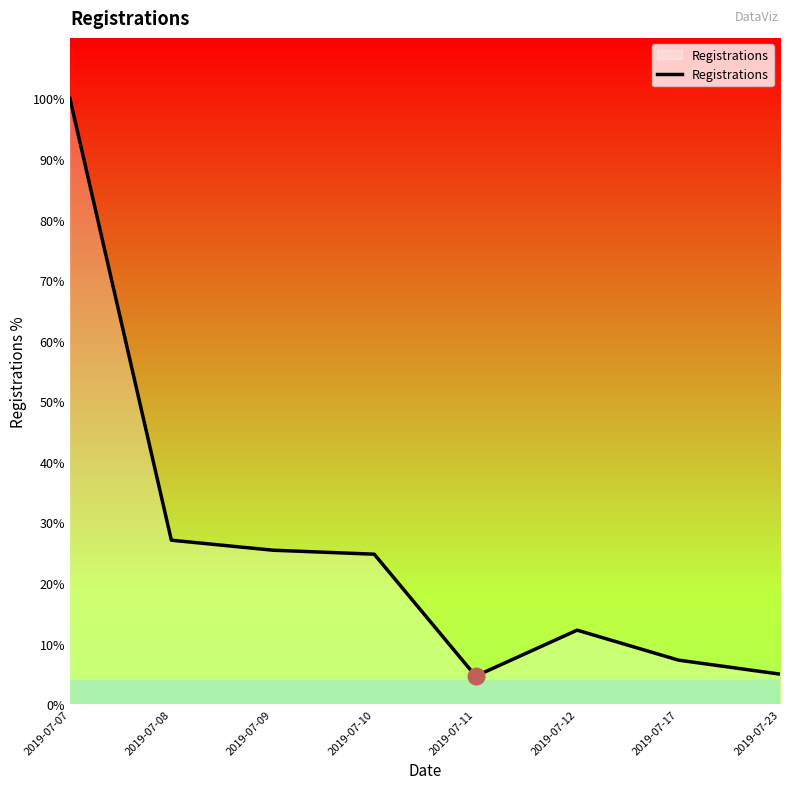

List the labels in order of value, smallest first.

2019-07-11, 2019-07-23, 2019-07-17, 2019-07-12, 2019-07-10, 2019-07-09, 2019-07-08, 2019-07-07